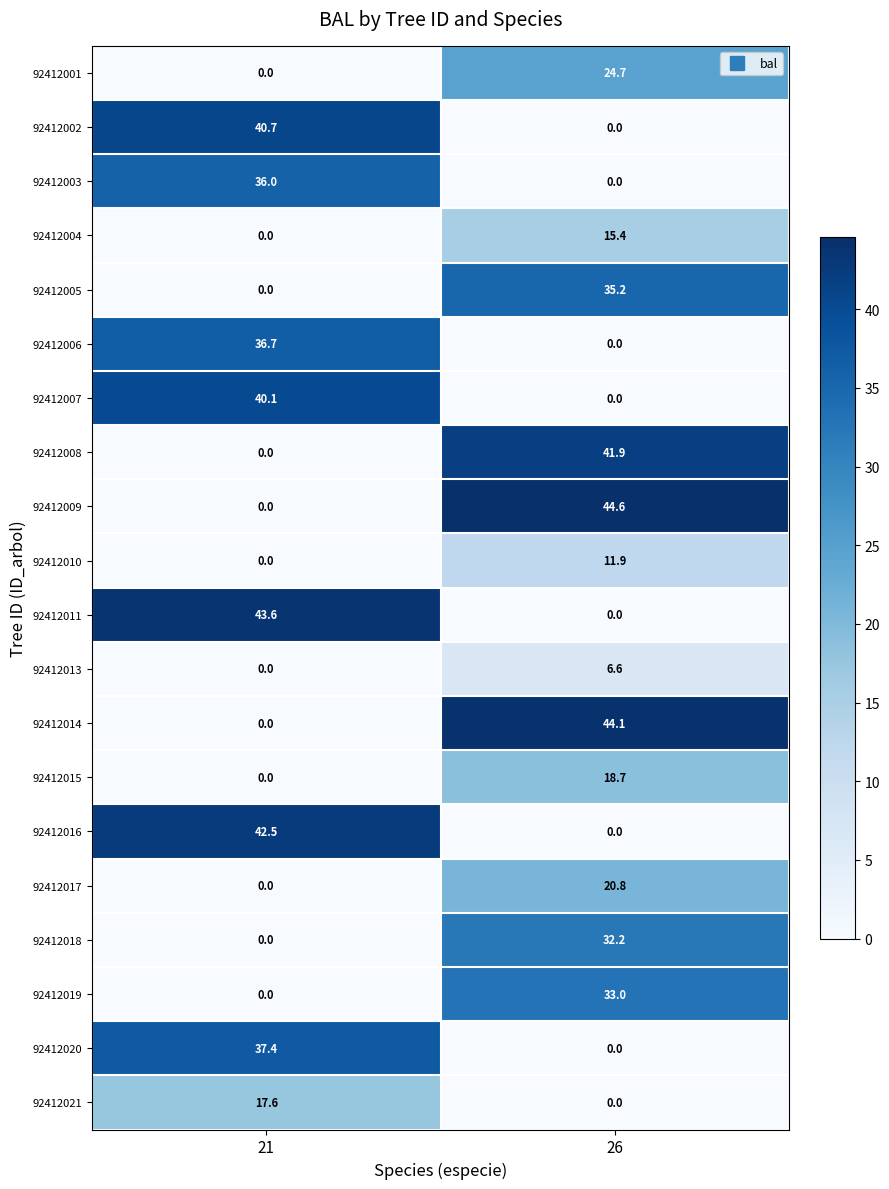

Which series has the widest spread of values?

92412009